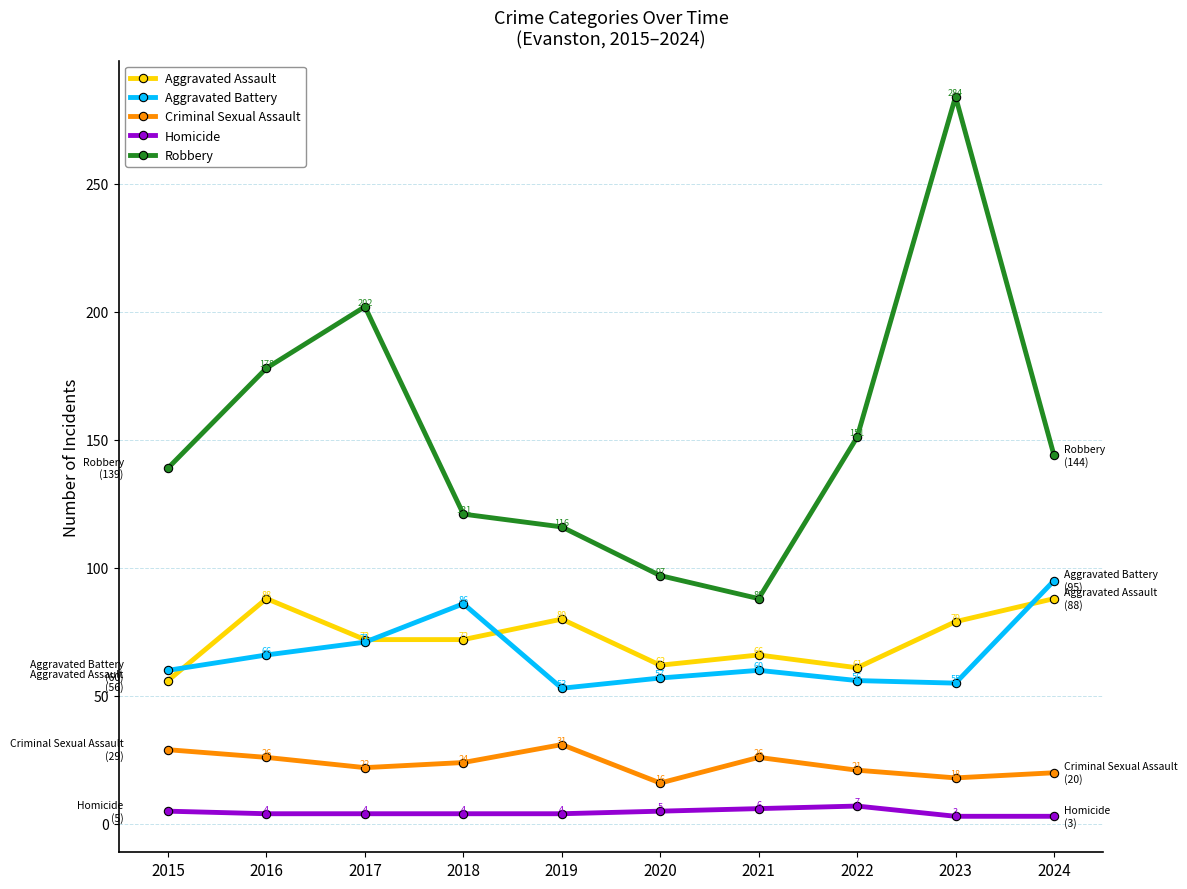

Count the number of data series in this chart.

5